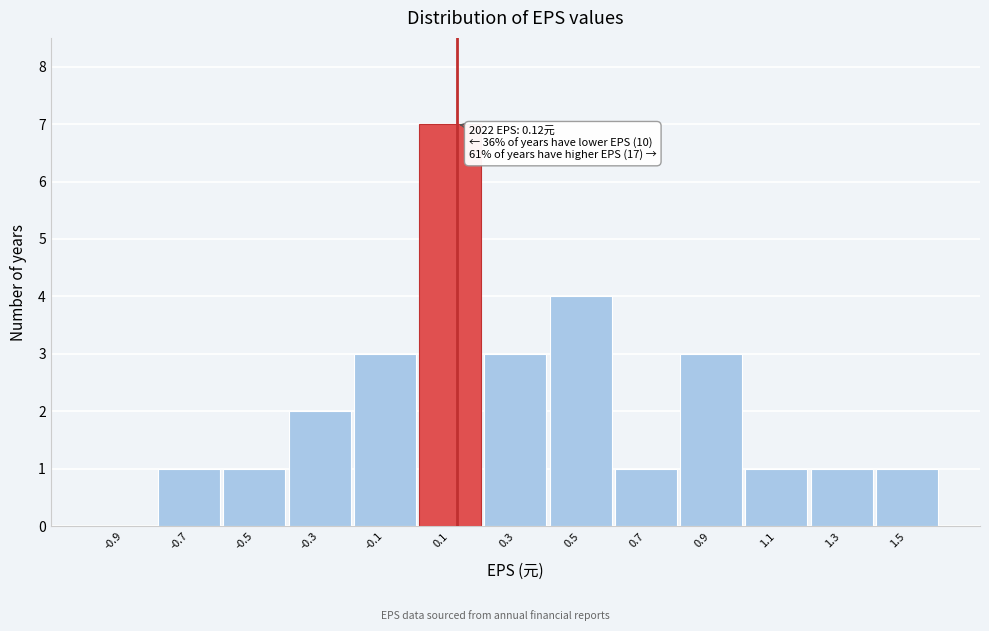

Which range on the x-axis has the tallest bar?

0.0 to 0.2